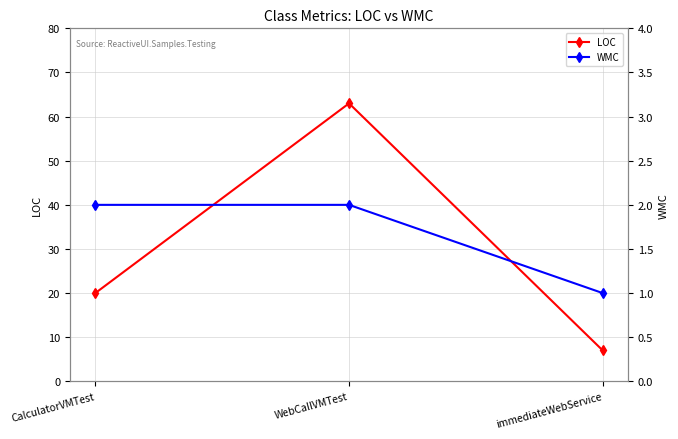

What are all the series names shown in the legend?

LOC, WMC